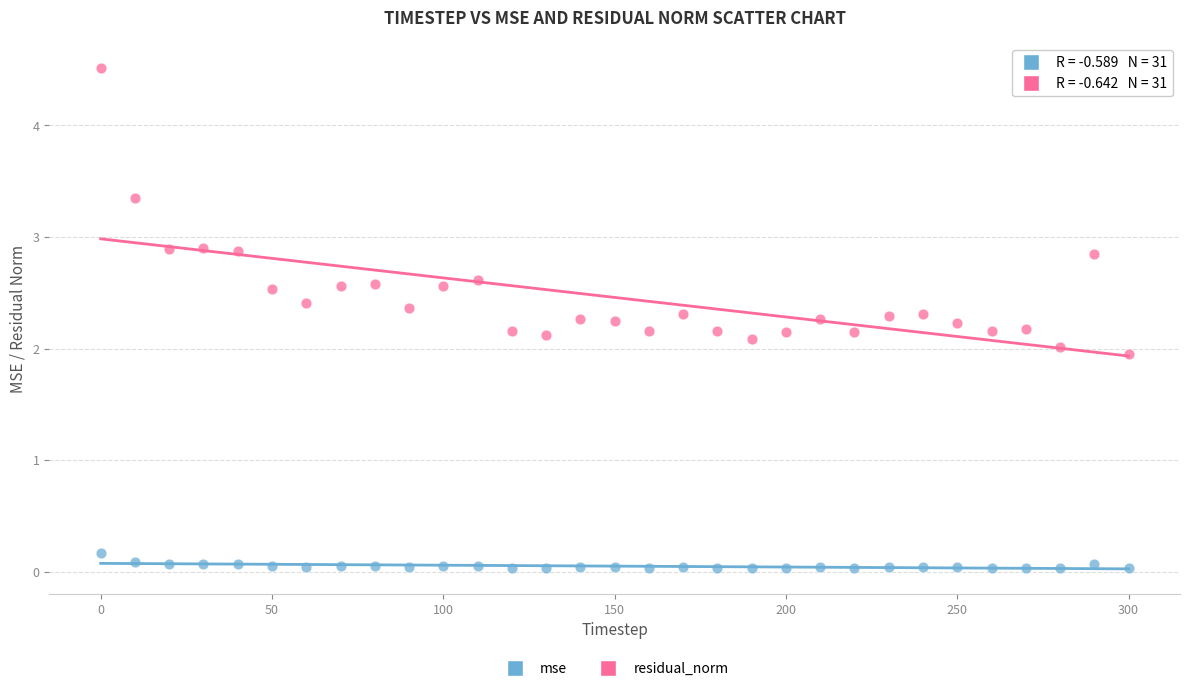

Across all data points, what is the range of Y values (max minus min)?

4.5